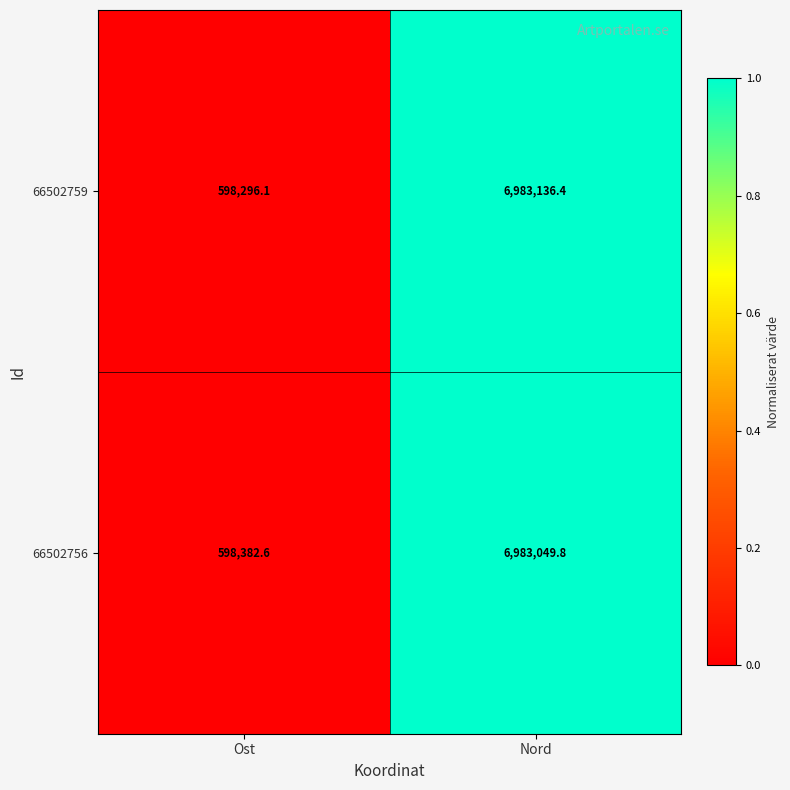

At Nord, list the series in order from largest to smallest.

66502759, 66502756